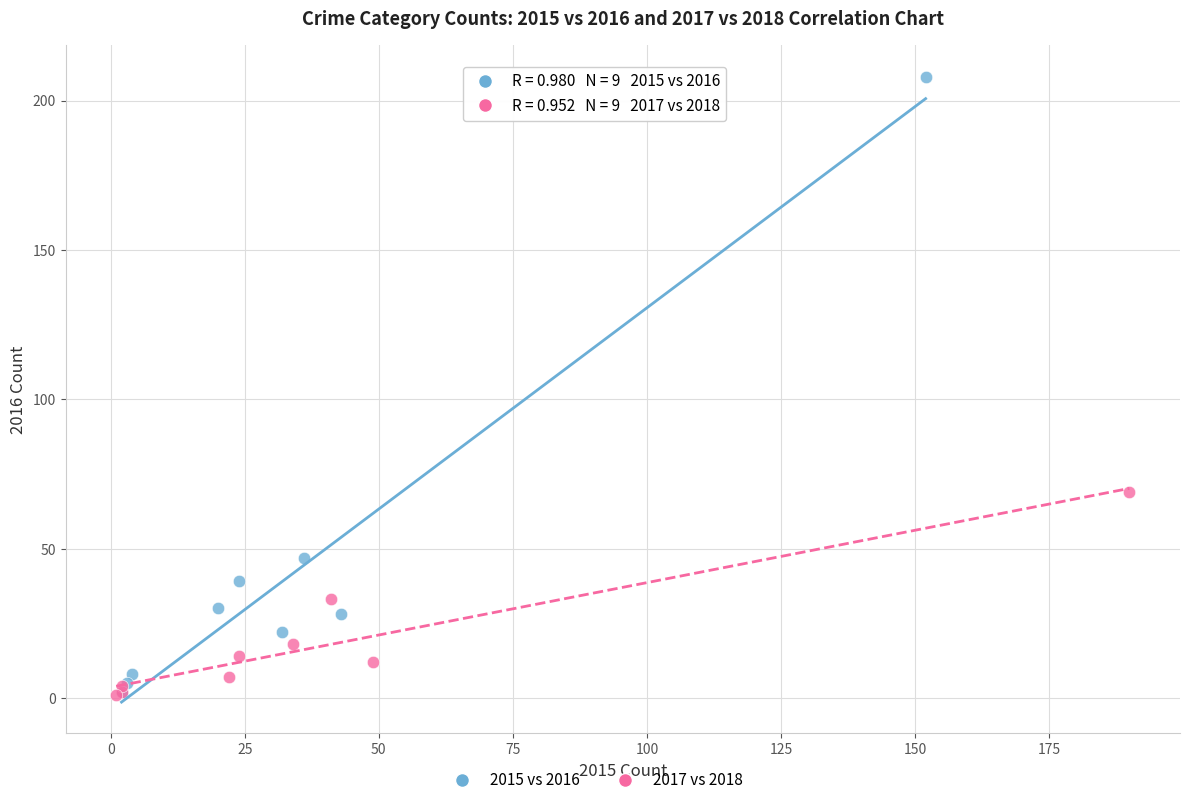

Which series contains the highest Y value?

2015 vs 2016